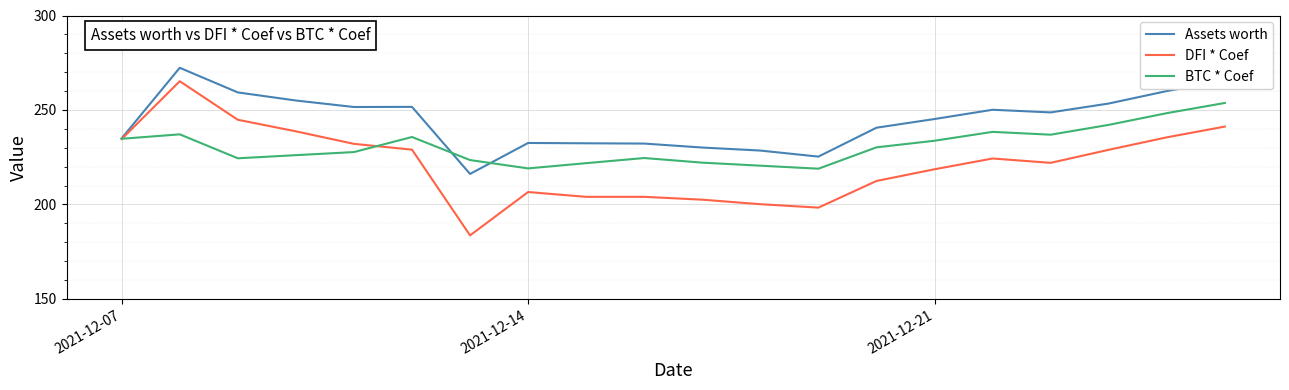

Which series has the widest spread of values?

DFI * Coef